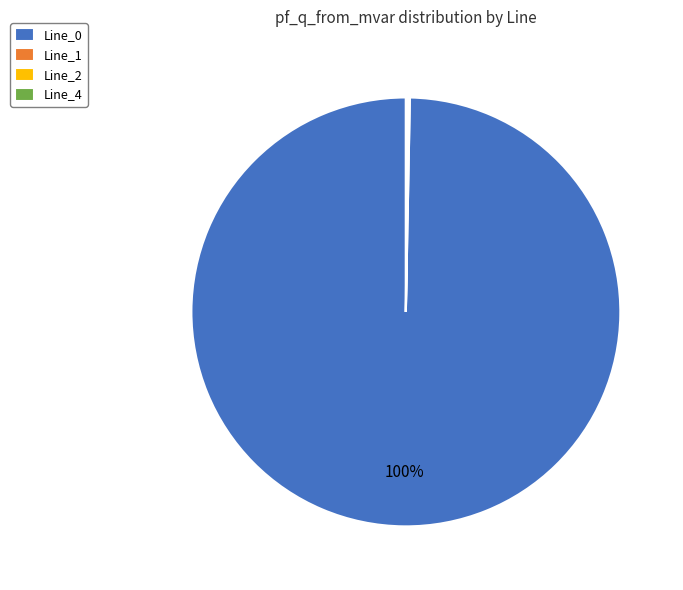

What percentage is the Line_0 slice, to the nearest percent?

100%